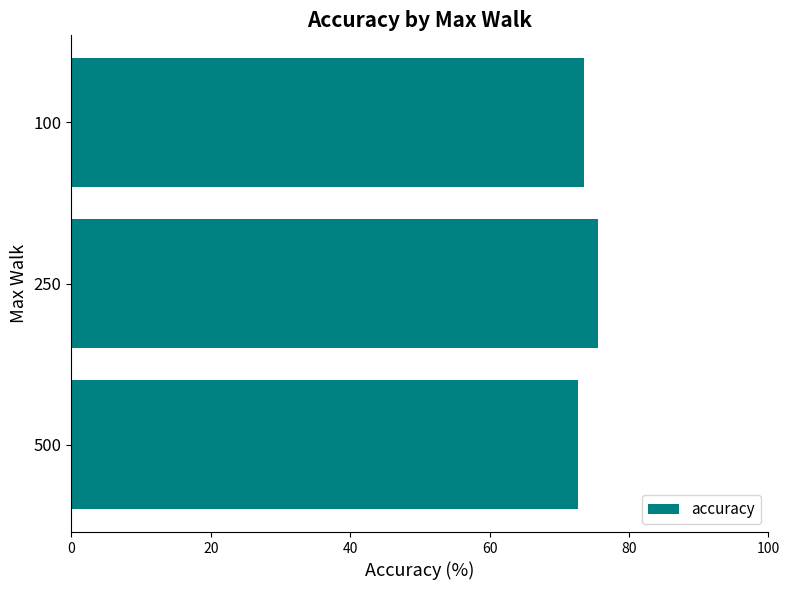

True or false: the data shows 129.8 at 500.

False